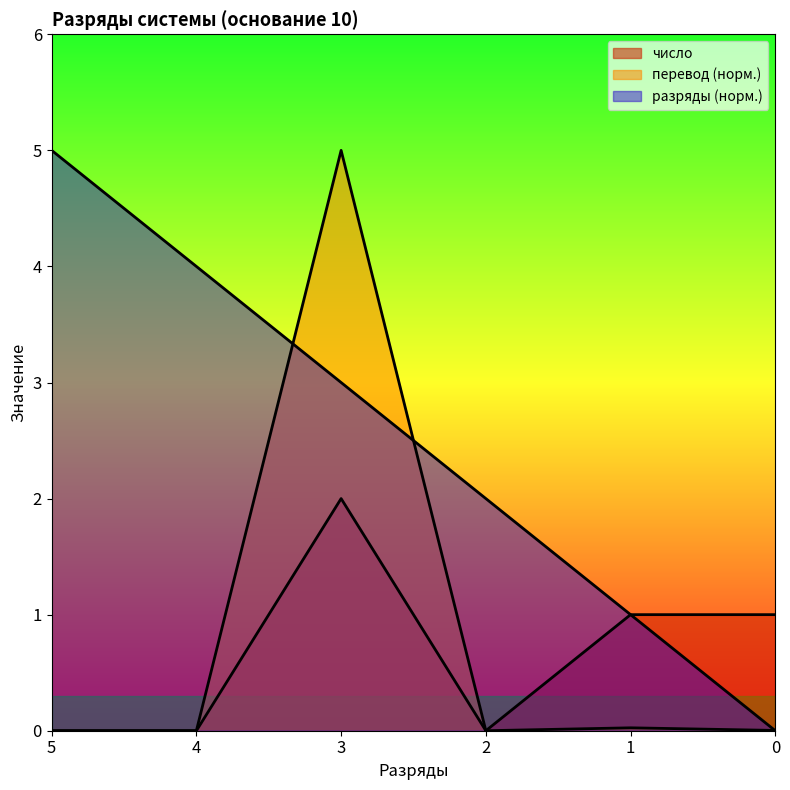

The перевод series shows 0.0 at 0. True or false?

True